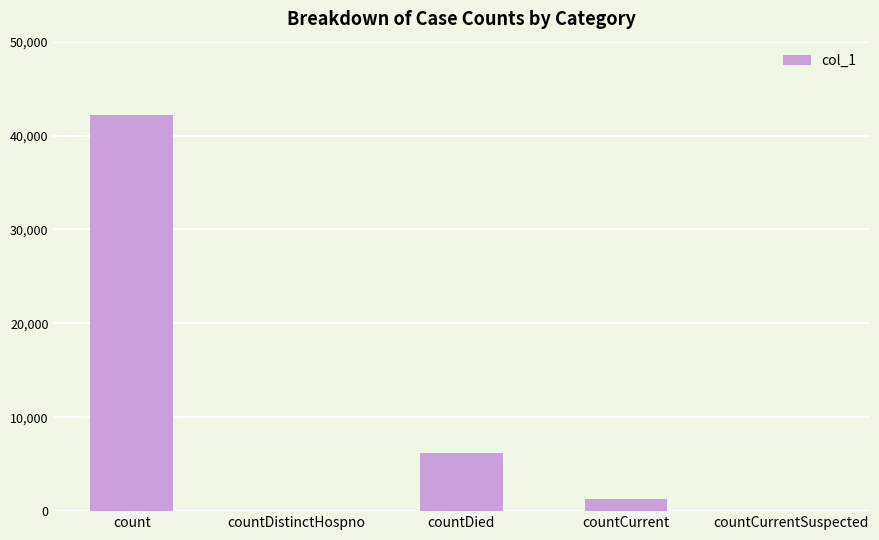

How many data points does each series have?

5